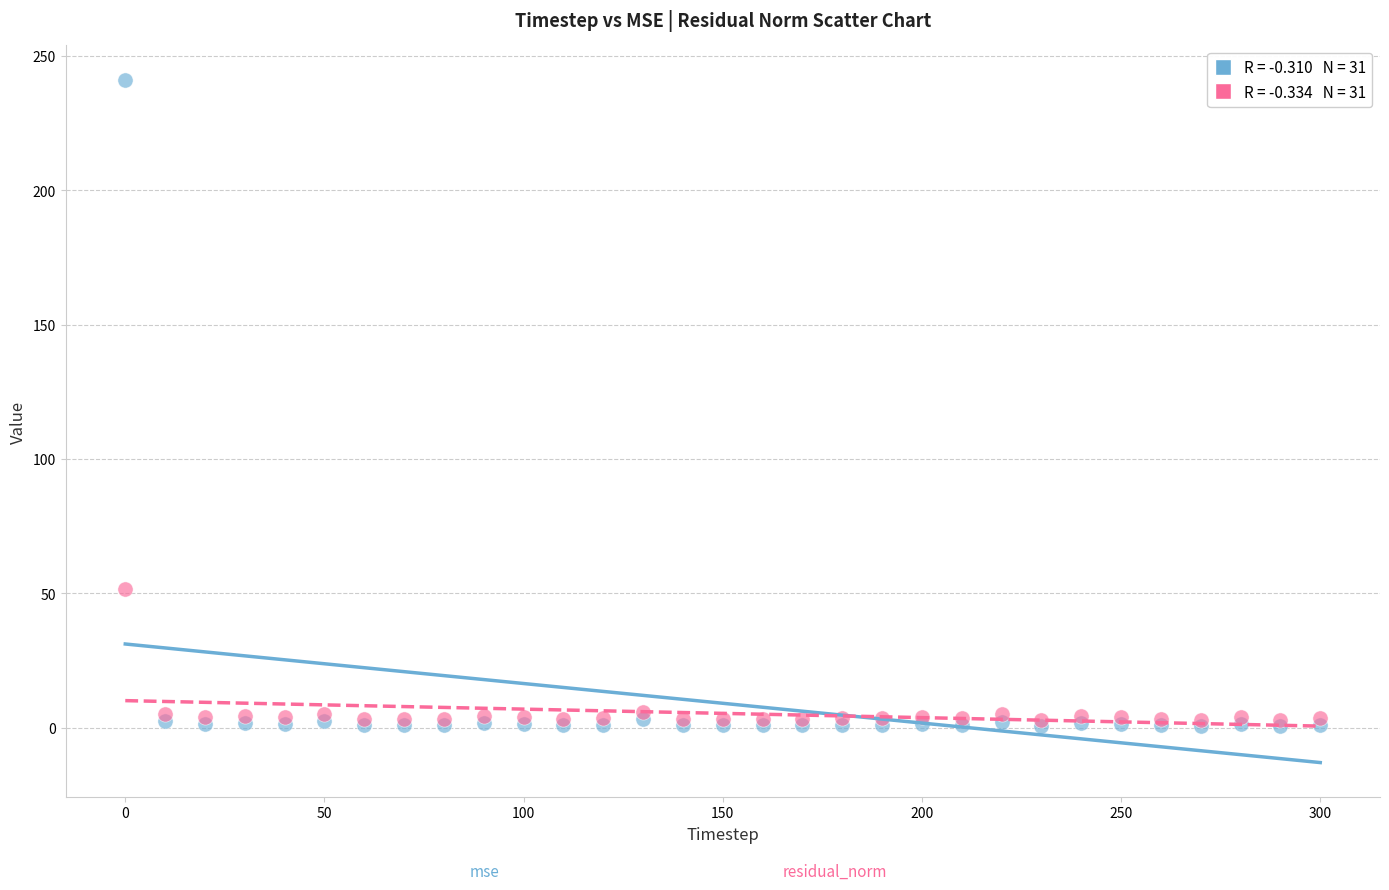

Across all series, what Y value is closest to 120?

51.5